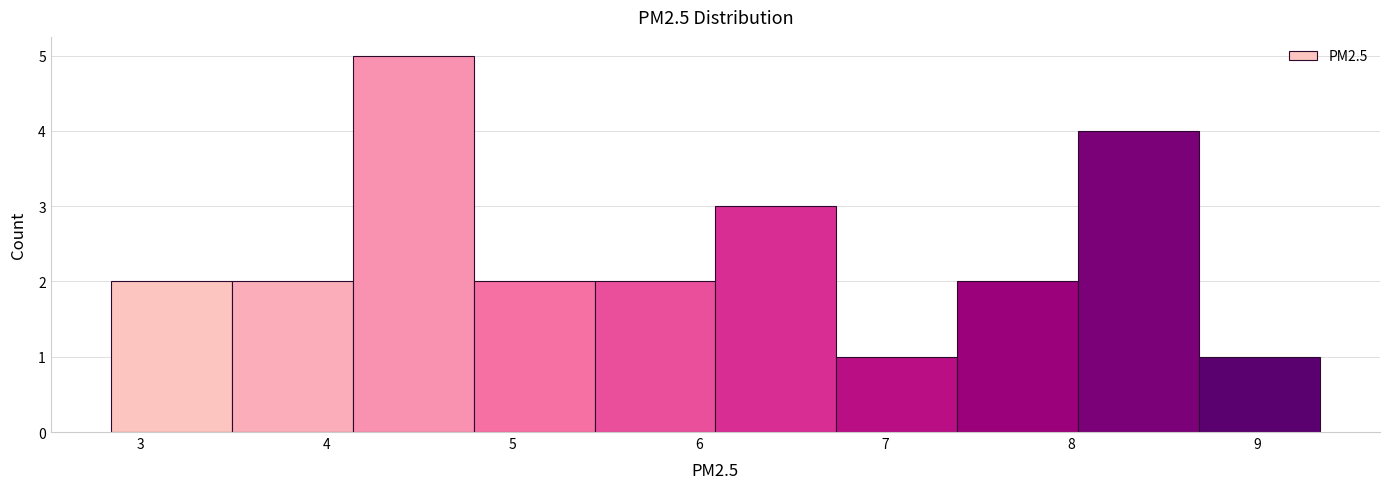

Reading left to right, transcribe this chart: for each bar, give the range it covers on the x-axis and its height. Neither the bar edges nor the heights are printed on the chart, so give them approximately, as read against the axes.

2.8 to 3.5: 2
3.5 to 4.1: 2
4.1 to 4.8: 5
4.8 to 5.4: 2
5.4 to 6.1: 2
6.1 to 6.7: 3
6.7 to 7.4: 1
7.4 to 8.0: 2
8.0 to 8.7: 4
8.7 to 9.3: 1